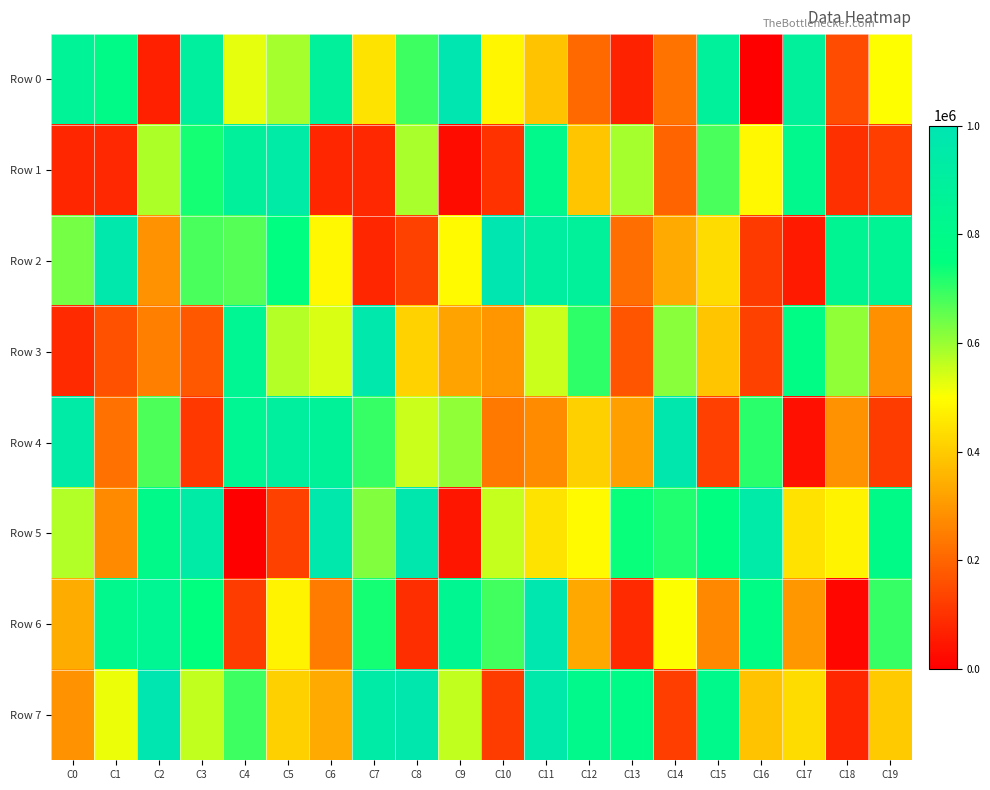

Reading left to right, extract all data points from this chart.

Row 0: C0=860472	C1=794401	C2=63361	C3=902133	C4=525700	C5=589493	C6=893967	C7=447360	C8=689176	C9=985352	C10=480712	C11=385892	C12=208940	C13=67308	C14=230345	C15=884808	C16=466	C17=893142	C18=151705	C19=498514
Row 1: C0=74730	C1=80585	C2=580012	C3=726642	C4=891245	C5=935941	C6=75500	C7=78313	C8=584935	C9=24148	C10=99366	C11=804158	C12=388409	C13=587923	C14=196892	C15=677887	C16=487375	C17=815656	C18=96300	C19=121614
Row 2: C0=633401	C1=970419	C2=286144	C3=677569	C4=667391	C5=754749	C6=487768	C7=77275	C8=132763	C9=488341	C10=988018	C11=912791	C12=877824	C13=216331	C14=333509	C15=431786	C16=116913	C17=53656	C18=841955	C19=848016
Row 3: C0=83346	C1=162933	C2=253393	C3=173880	C4=846666	C5=573952	C6=539029	C7=972560	C8=411331	C9=322612	C10=295800	C11=554448	C12=703942	C13=166917	C14=613458	C15=387910	C16=132040	C17=776381	C18=606225	C19=283795
Row 4: C0=936308	C1=223612	C2=675240	C3=112374	C4=845407	C5=901404	C6=871457	C7=696123	C8=554444	C9=605656	C10=241134	C11=276952	C12=408591	C13=315051	C14=976070	C15=125632	C16=710595	C17=32348	C18=286855	C19=120336
Row 5: C0=575669	C1=270580	C2=799624	C3=934332	C4=3110	C5=129909	C6=967471	C7=622308	C8=973180	C9=45021	C10=557925	C11=449180	C12=489751	C13=739407	C14=718456	C15=752627	C16=950191	C17=442184	C18=477900	C19=790712
Row 6: C0=339670	C1=812100	C2=844374	C3=747765	C4=118969	C5=478210	C6=245507	C7=729948	C8=89957	C9=834464	C10=685260	C11=983409	C12=331372	C13=85470	C14=503098	C15=266774	C16=773807	C17=297290	C18=12758	C19=696295
Row 7: C0=288231	C1=516050	C2=986649	C3=561784	C4=688027	C5=407594	C6=334092	C7=941003	C8=973649	C9=562213	C10=120810	C11=962582	C12=803574	C13=787696	C14=123147	C15=808519	C16=385614	C17=430022	C18=76644	C19=396808